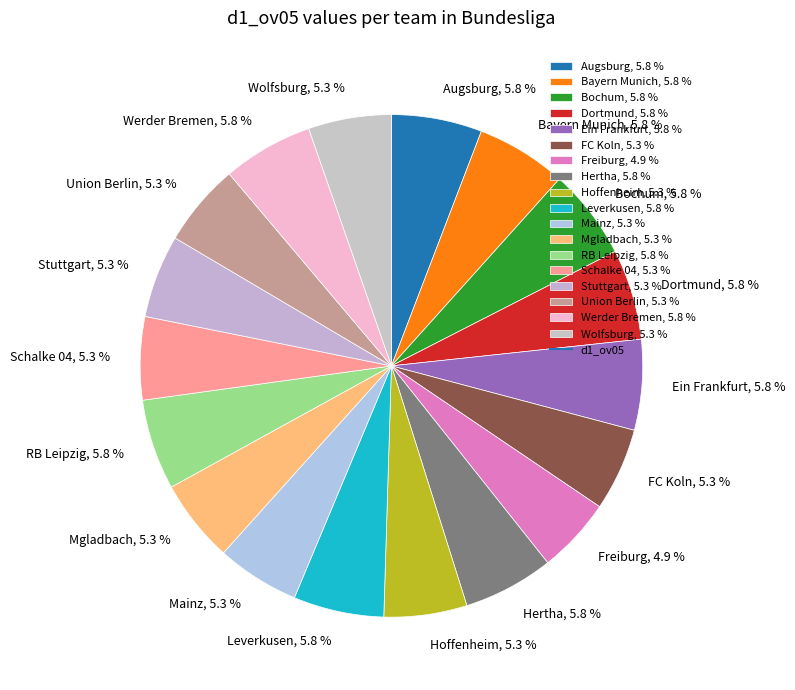

Approximately how many times larger is the value at Augsburg, 5.8 % compared to Hoffenheim, 5.3 %?

1.1